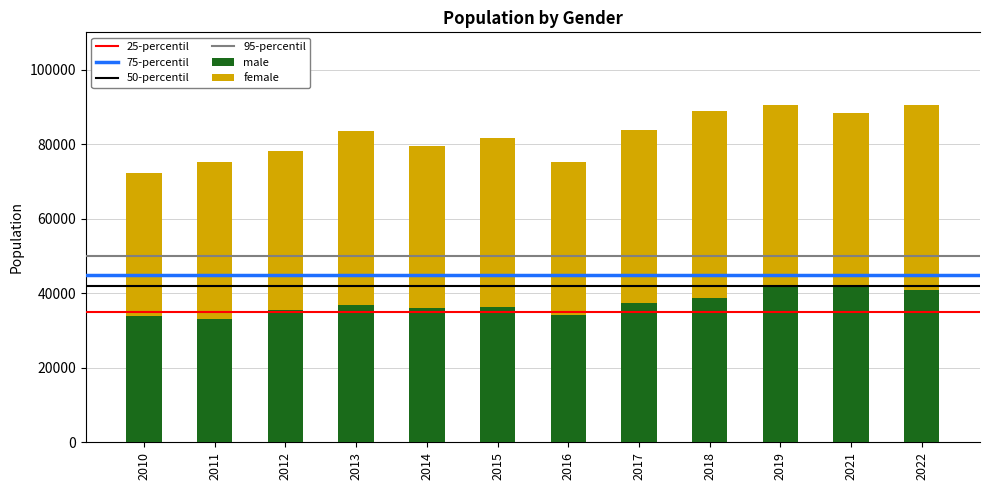

Where does the male series first go above 36811?

2013